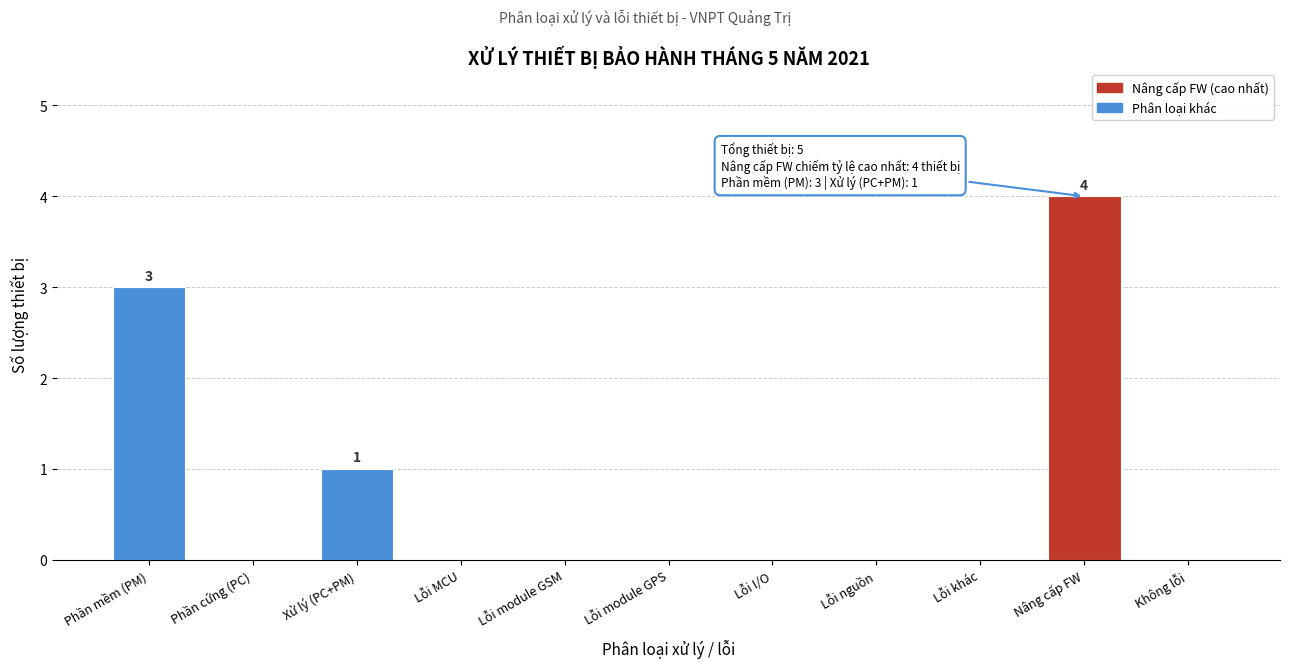

Reading left to right, transcribe all the data shown in this chart.

Phần mềm (PM)=3	Phần cứng (PC)=0	Xử lý (PC+PM)=1	Lỗi MCU=0	Lỗi module GSM=0	Lỗi module GPS=0	Lỗi I/O=0	Lỗi nguồn=0	Lỗi khác=0	Nâng cấp FW=4	Không lỗi=0